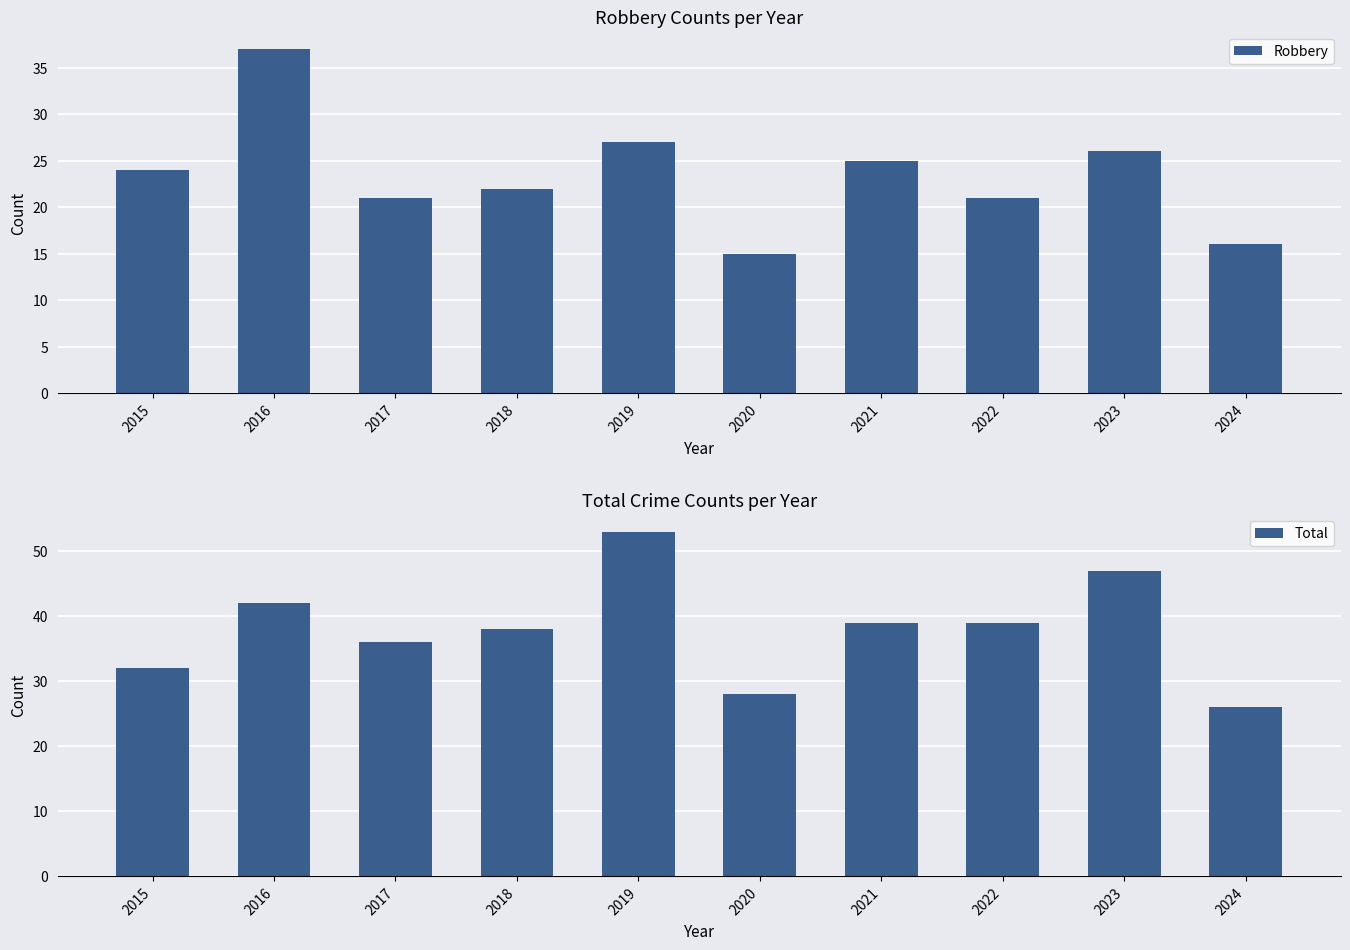

What is the minimum value shown in the chart?

15